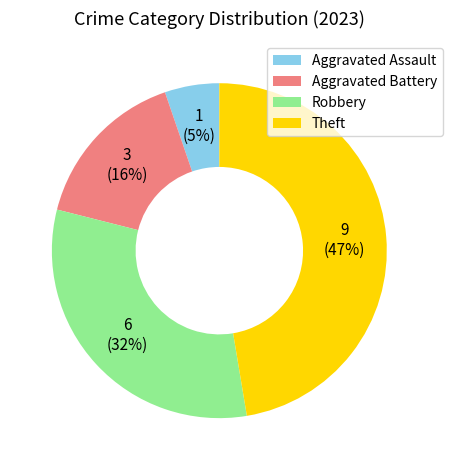

Count the number of slices in the pie.

4